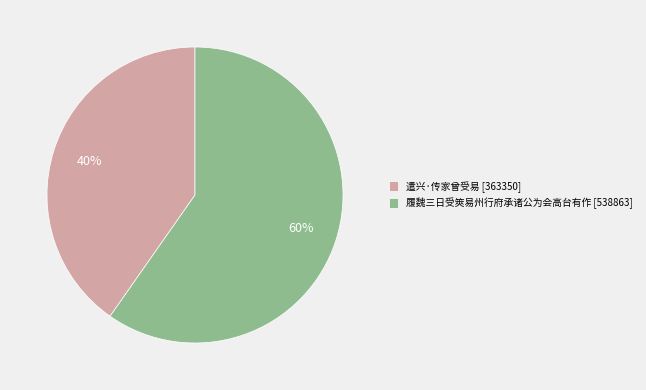

Combined, do 遣兴·传家曾受易 [363350] and 履魏三日受筴易州行府承诸公为会高台有作 [538863] account for over 50%?

Yes